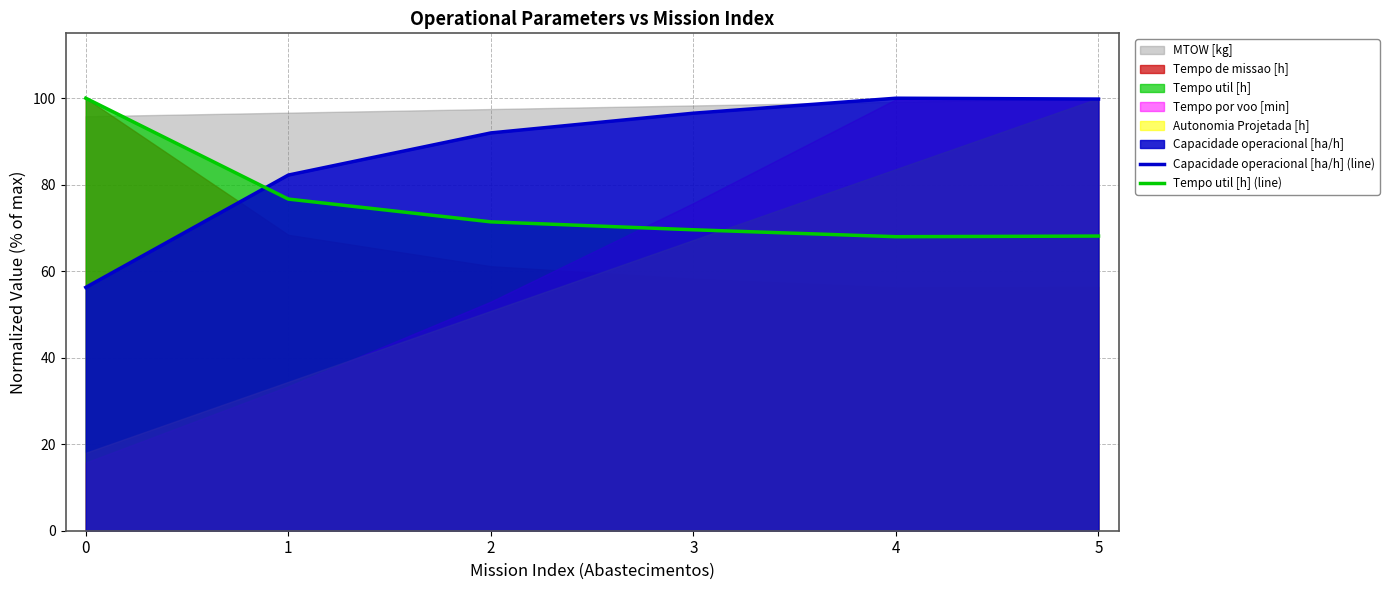

True or false: Tempo util [h] (line) has more than 1 interior local peaks.

False